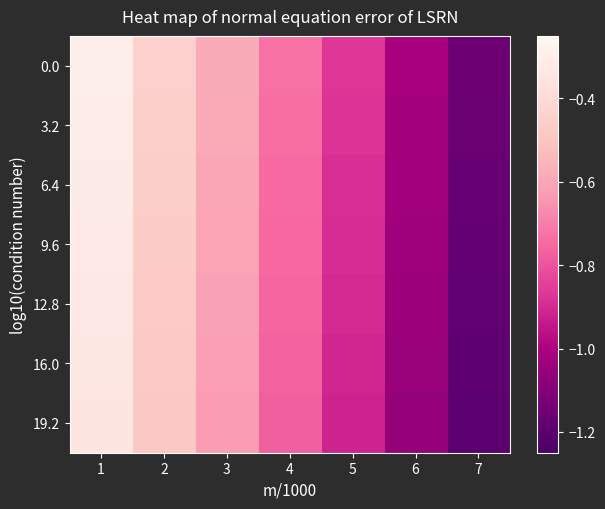

List the series in order of their peak value, highest first.

0.0, 3.2, 6.4, 9.6, 12.8, 16.0, 19.2